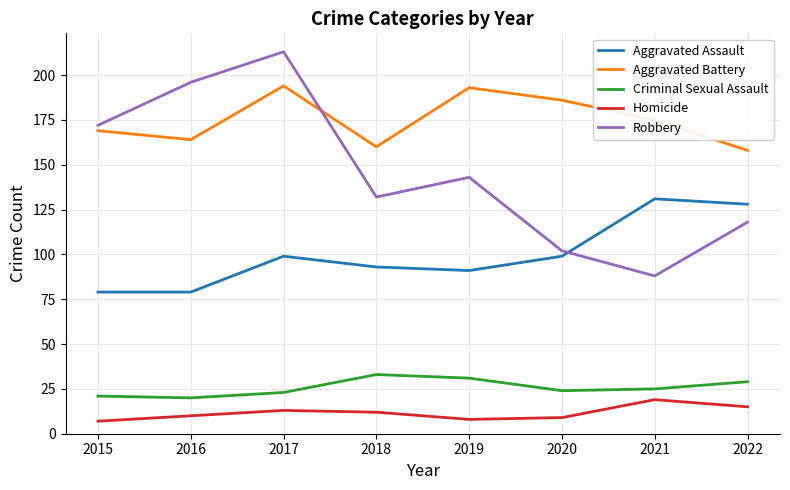

Reading right to left, list all the values displayed in this chart.

Aggravated Assault: 2022=128	2021=131	2020=99	2019=91	2018=93	2017=99	2016=79	2015=79
Aggravated Battery: 2022=158	2021=175	2020=186	2019=193	2018=160	2017=194	2016=164	2015=169
Criminal Sexual Assault: 2022=29	2021=25	2020=24	2019=31	2018=33	2017=23	2016=20	2015=21
Homicide: 2022=15	2021=19	2020=9	2019=8	2018=12	2017=13	2016=10	2015=7
Robbery: 2022=118	2021=88	2020=102	2019=143	2018=132	2017=213	2016=196	2015=172